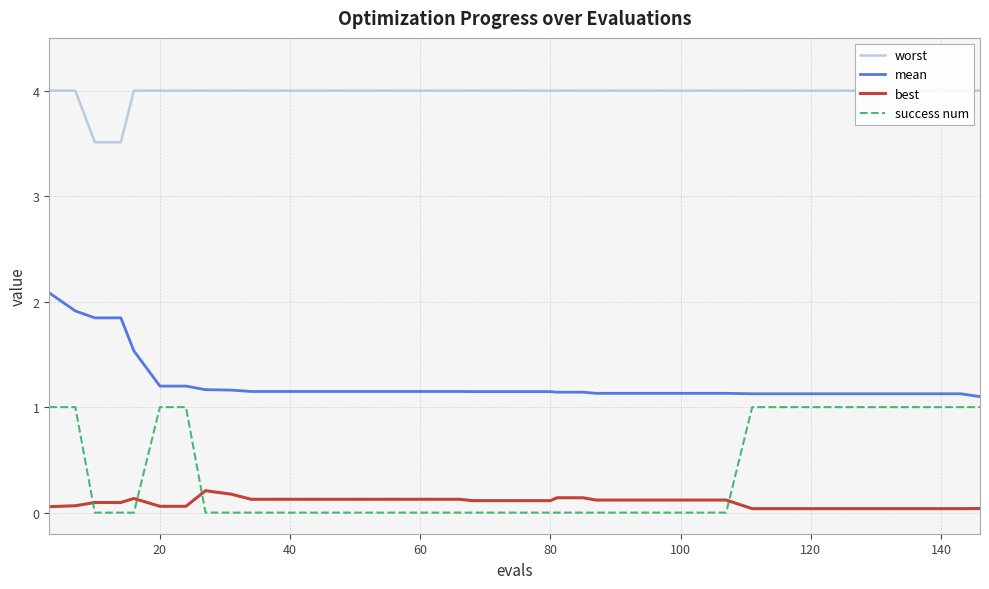

Count the number of data series in this chart.

4